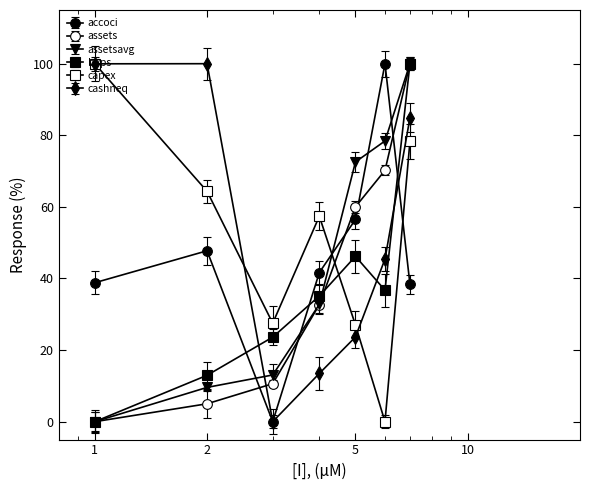

Which series ends up on top after the final intersection of accoci and assetsavg?

assetsavg